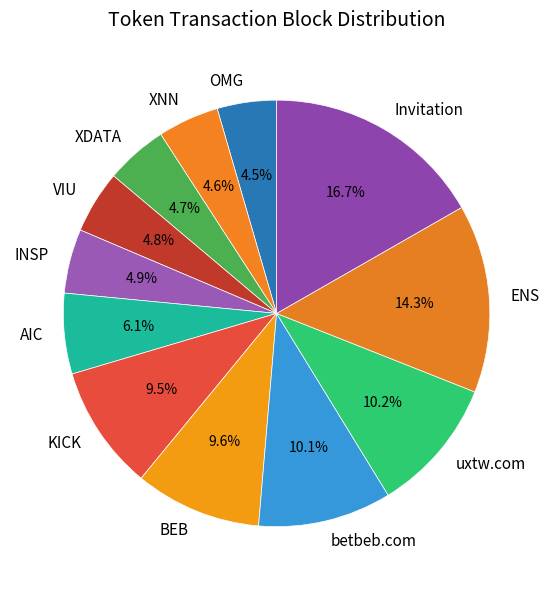

Between ENS and OMG, which is larger?

ENS